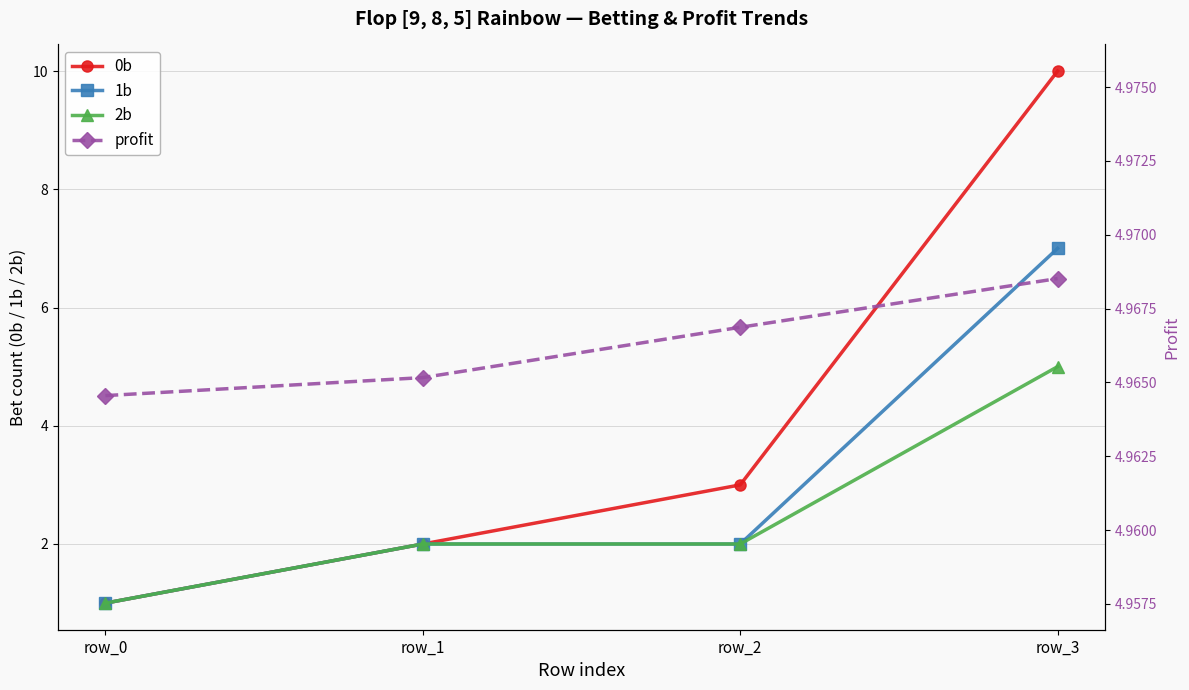

At which category does the chart reach its minimum across all series?

row_0